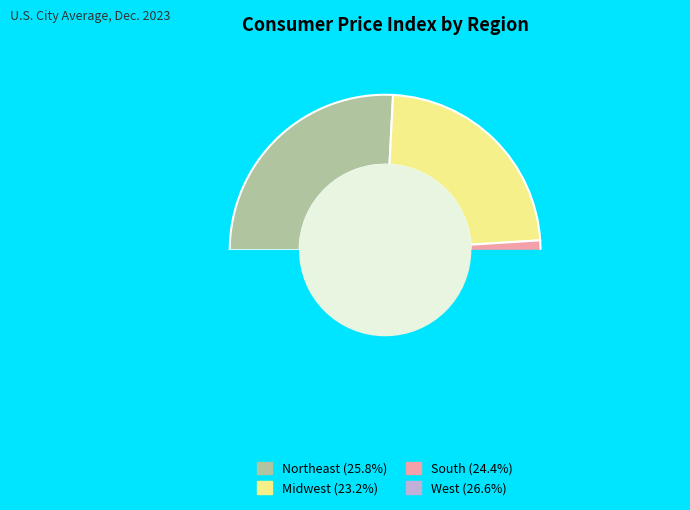

Is the sum of South and Northeast greater than half?

Yes